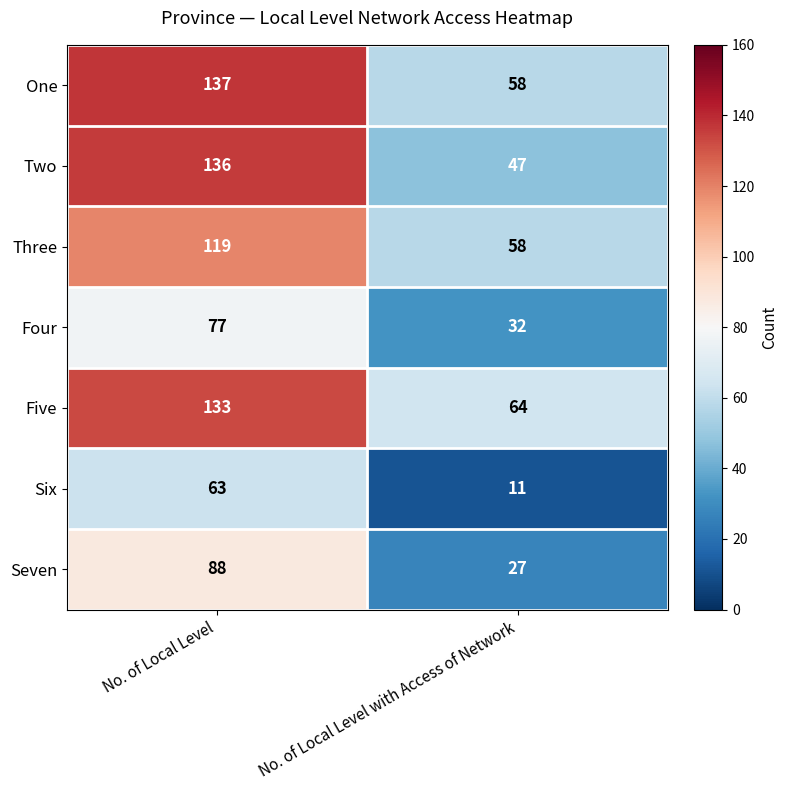

Is it true that Two equals 47 at No. of Local Level with Access of Network?

True